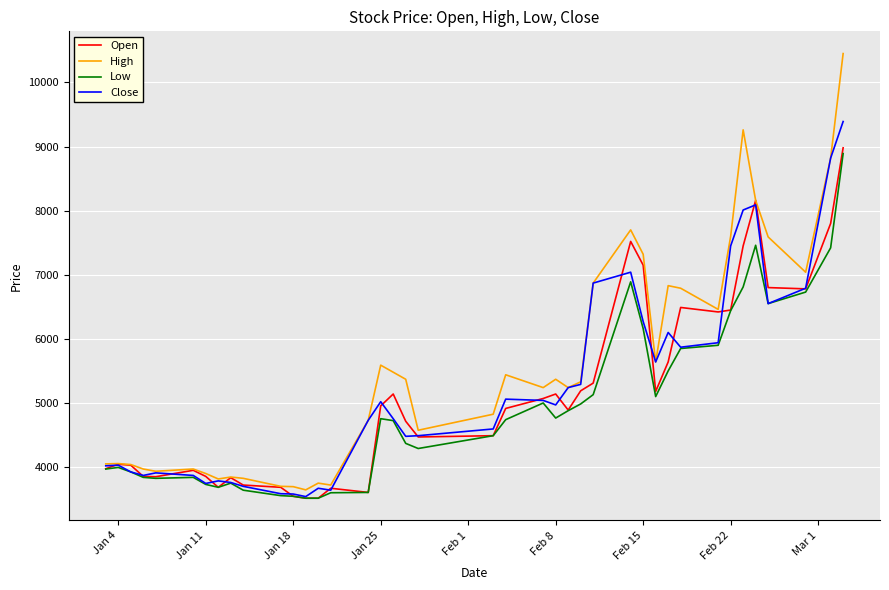

Which series has the largest total across all categories?

High